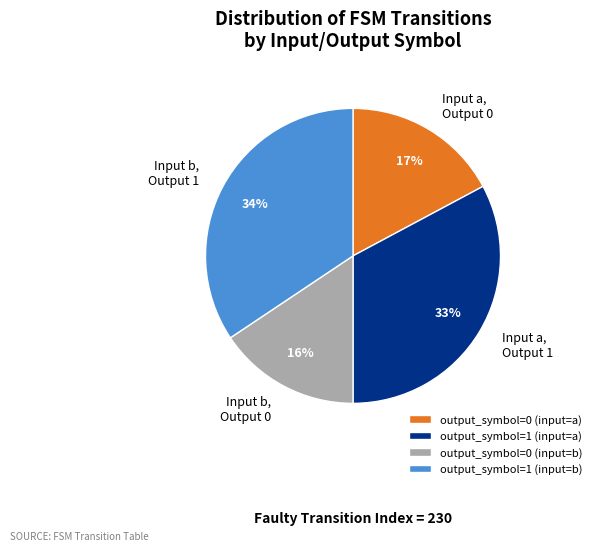

To the nearest percent, what percentage of the pie is output_symbol=1 (input=b)?

34%